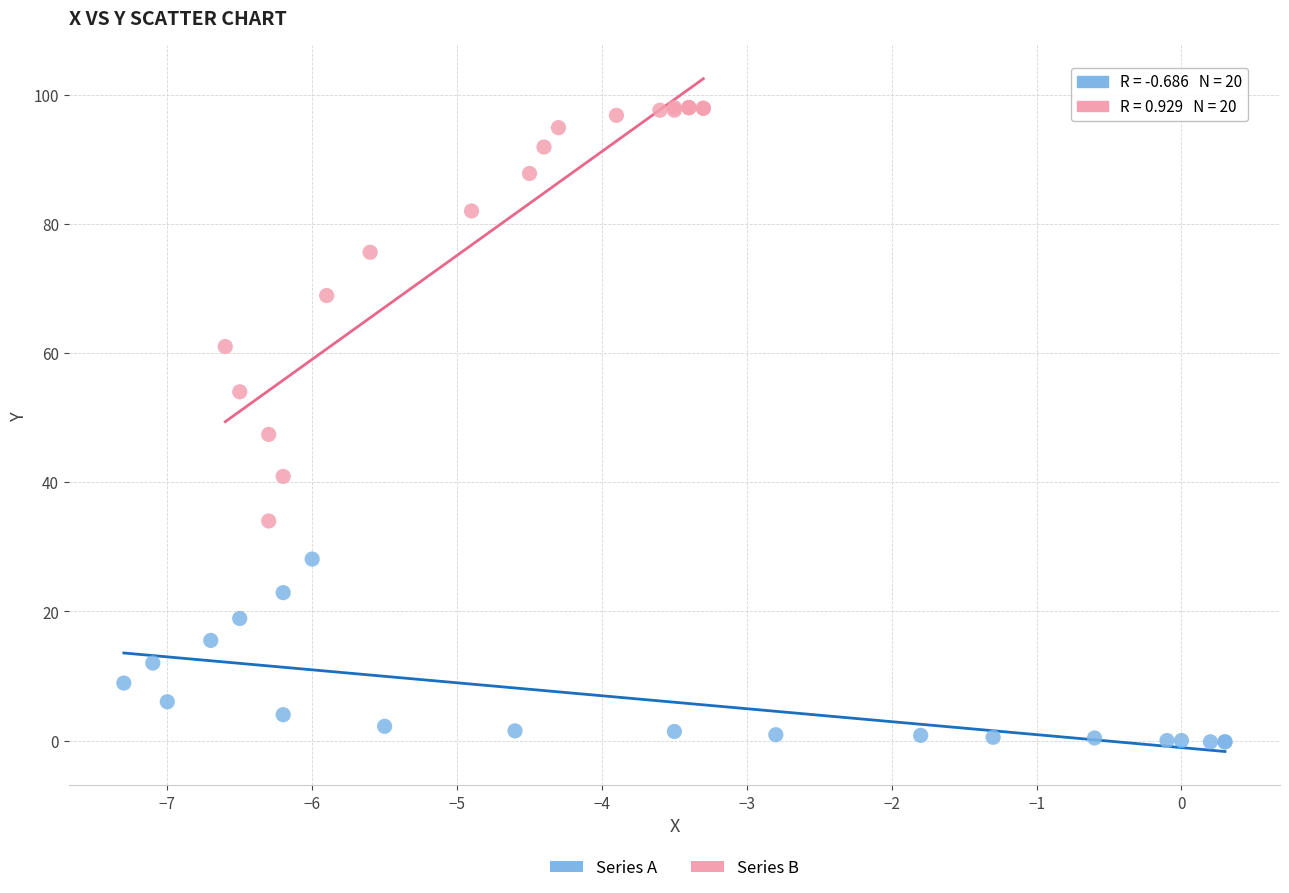

Which series reaches the minimum Y coordinate?

Series A